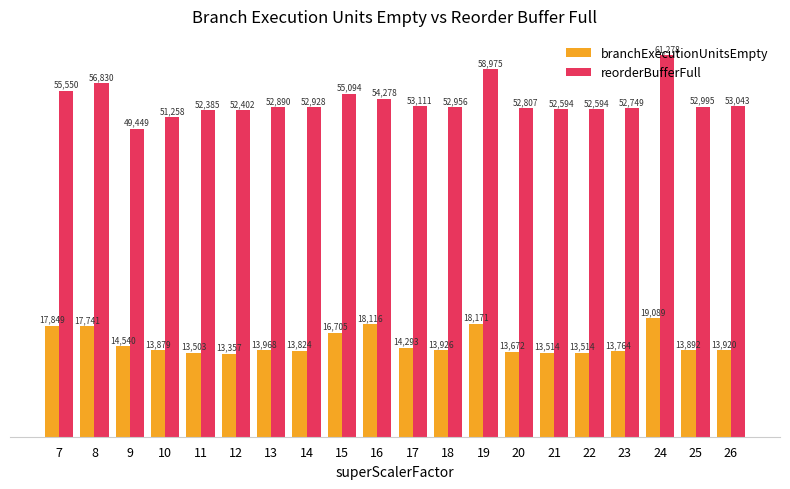

Rank the series by their average value, from lowest to highest.

branchExecutionUnitsEmpty, reorderBufferFull